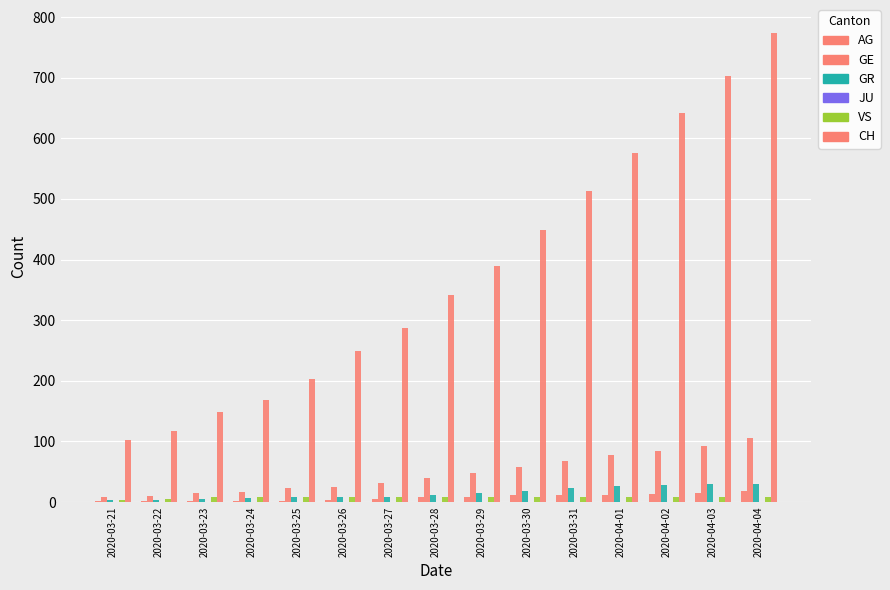

How many data points does each series have?

15